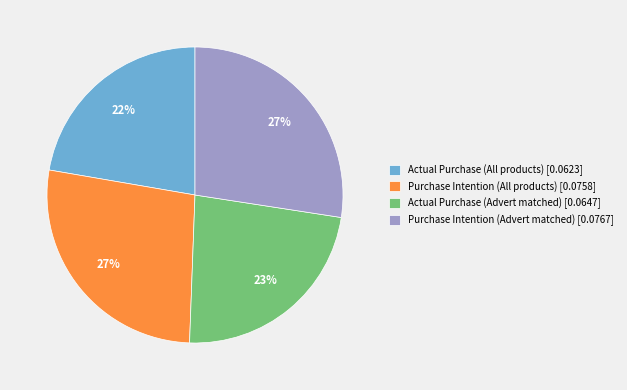

Is there any slice that represents more than half of the pie?

No